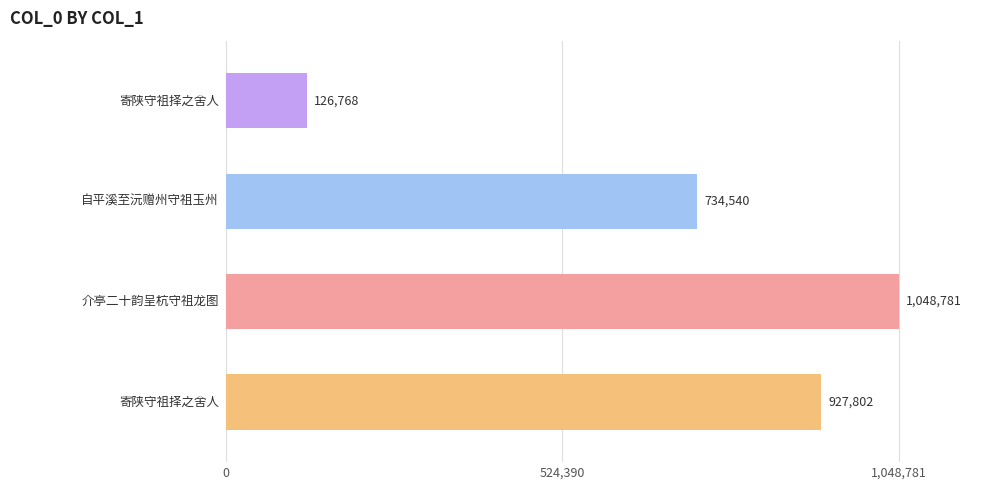

Reading bottom to top, transcribe all the data shown in this chart.

927802	1048781	734540	126768